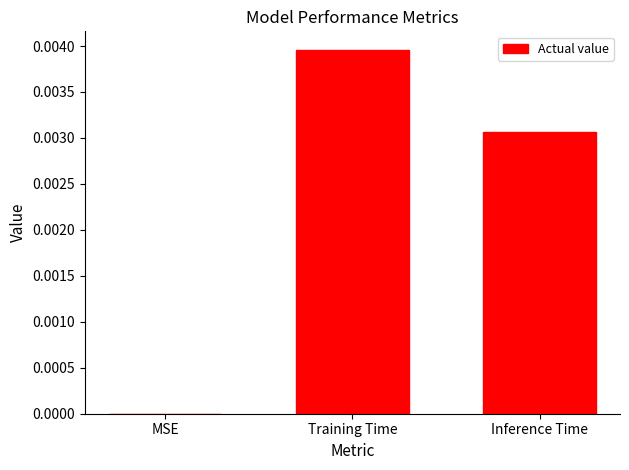

Between Training Time and Inference Time, which is larger?

Training Time